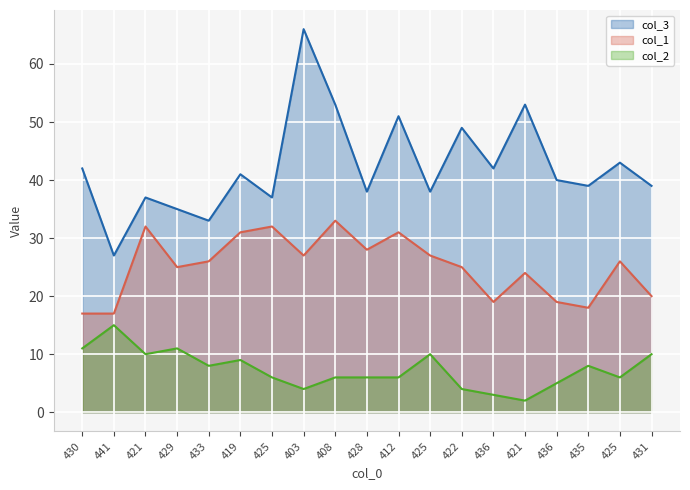

Rank the series by their maximum value, from lowest to highest.

col_2, col_1, col_3